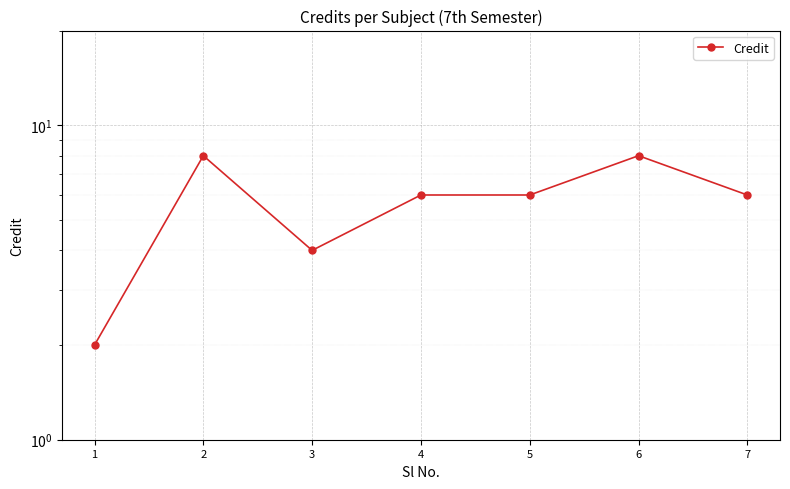

Reading left to right, what are all the values shown in this chart?

1=2	2=8	3=4	4=6	5=6	6=8	7=6